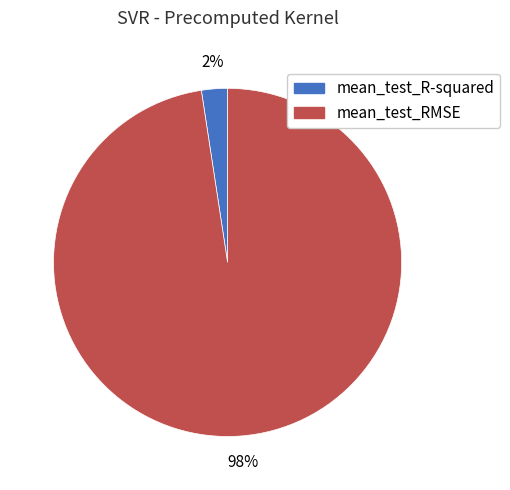

To the nearest percent, what percentage of the pie is mean_test_R-squared?

2%